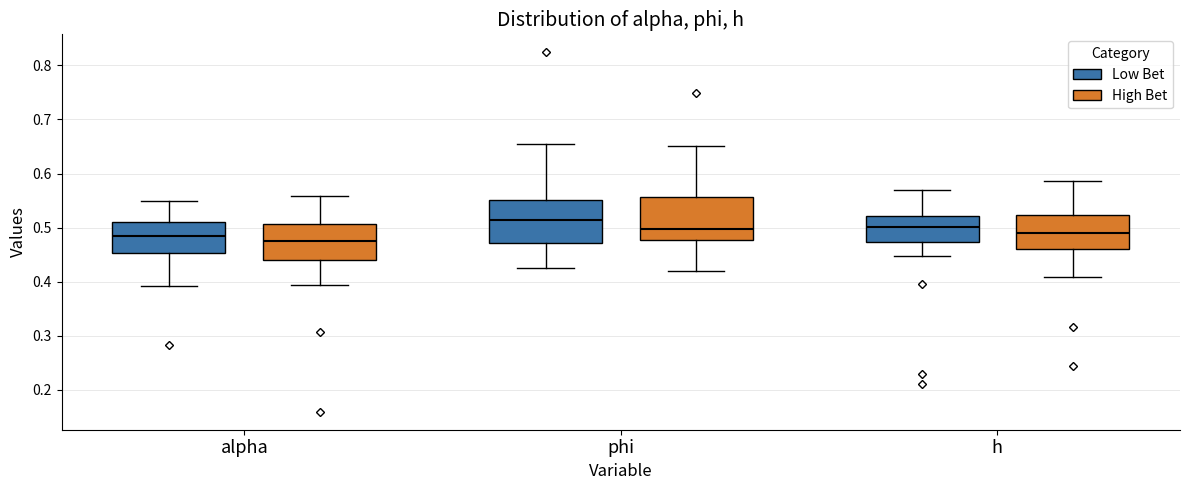

Which box's median line is the highest?

phi (Low Bet)